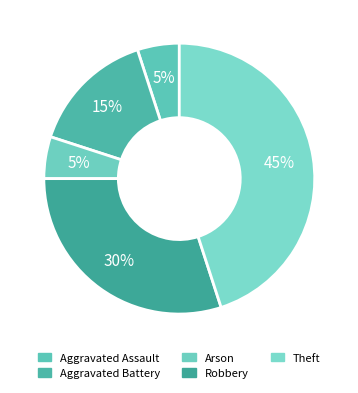

Rank the categories by value from highest to lowest.

Theft, Robbery, Aggravated Battery, Aggravated Assault, Arson